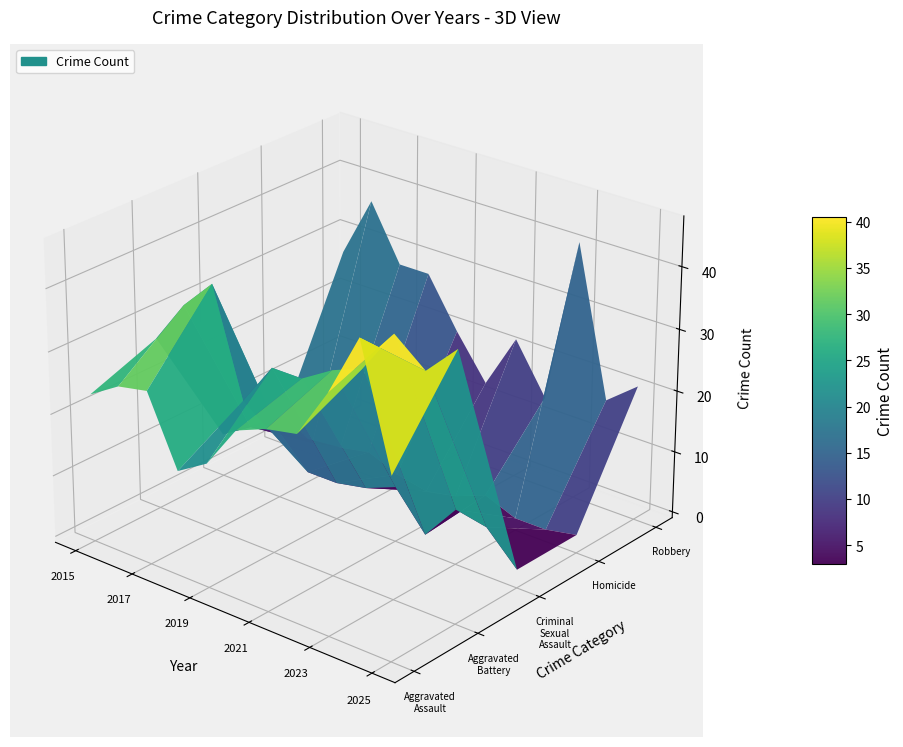

How many categories are shown in the chart?

11